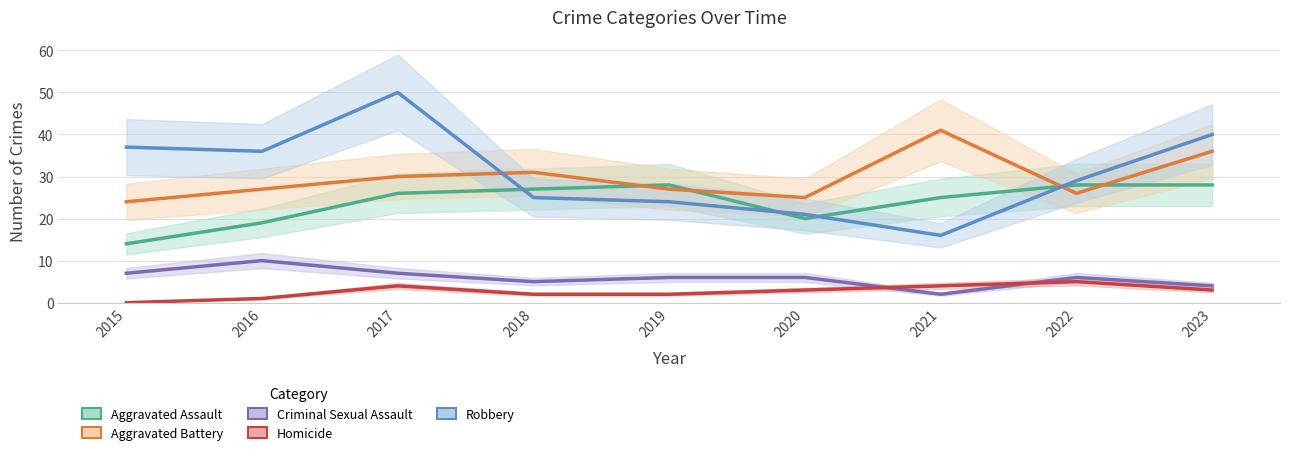

Rank the categories by Homicide value from lowest to highest.

2015, 2016, 2018, 2019, 2020, 2023, 2017, 2021, 2022